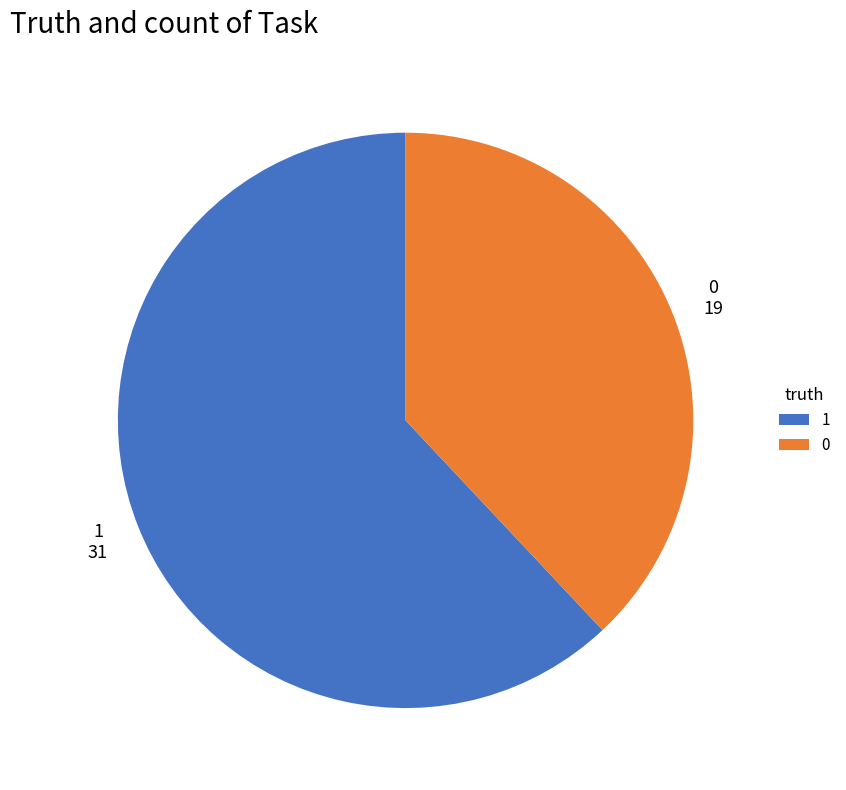

Combined, do 0 and 1 account for over 50%?

Yes